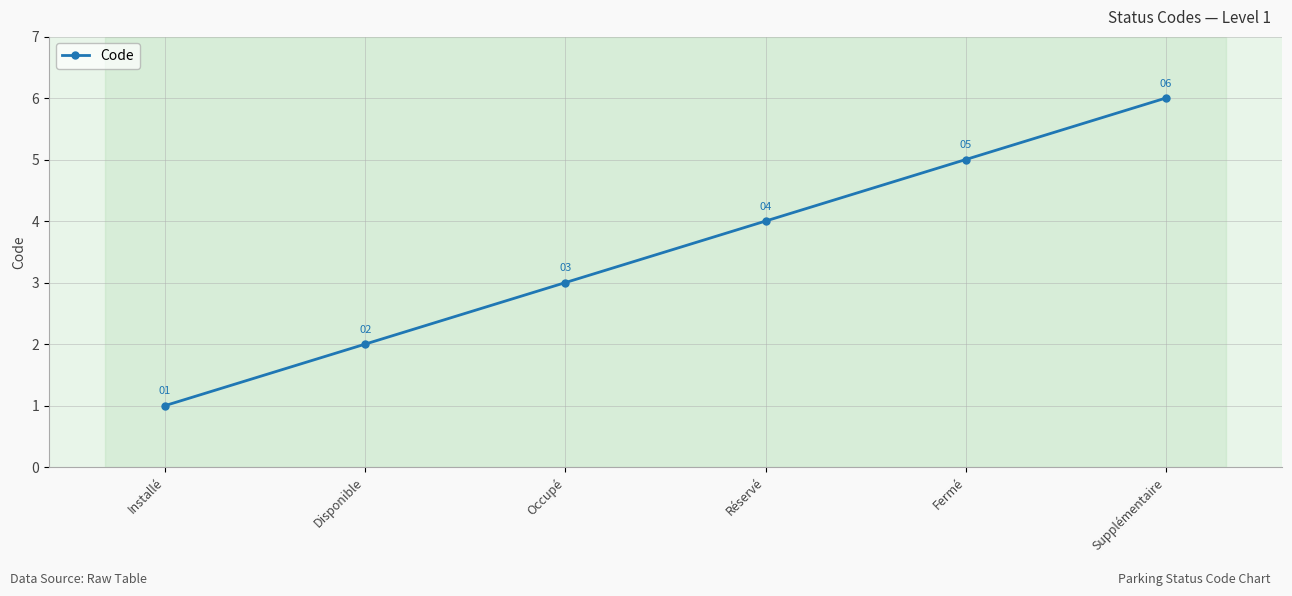

What is the difference between the second highest and second lowest values?

3